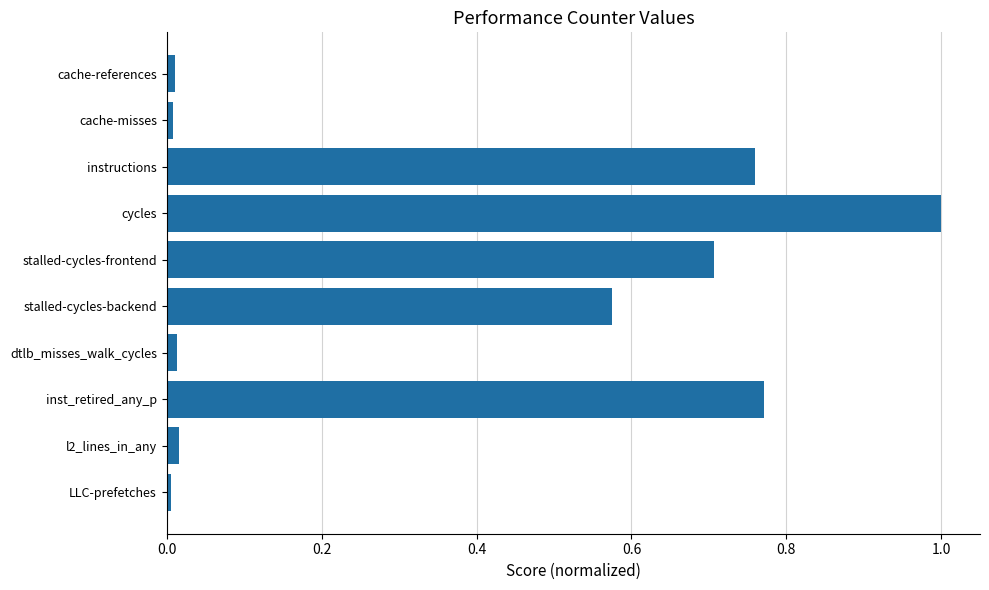

What is the greatest value displayed?

1.0